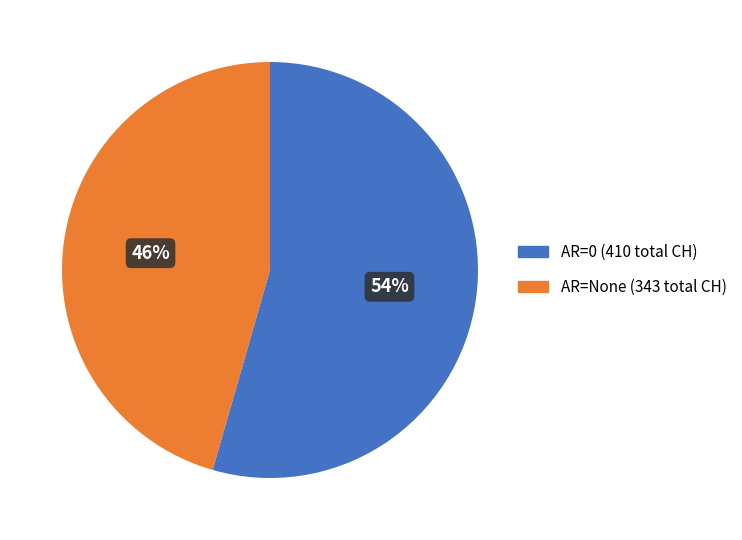

To the nearest percent, what is the average slice percentage?

50%